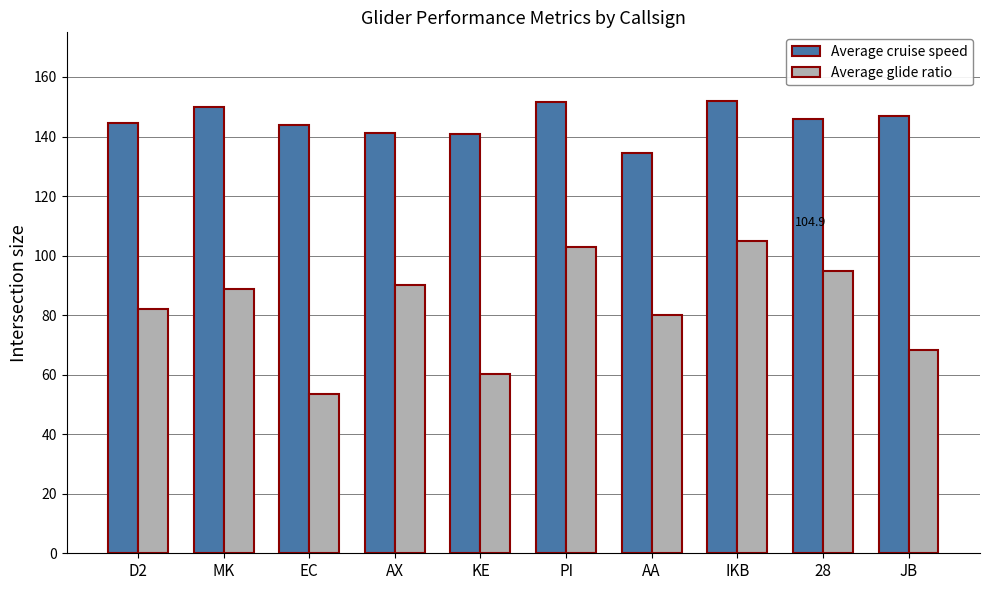

What is the total value across all series at D2?

226.6